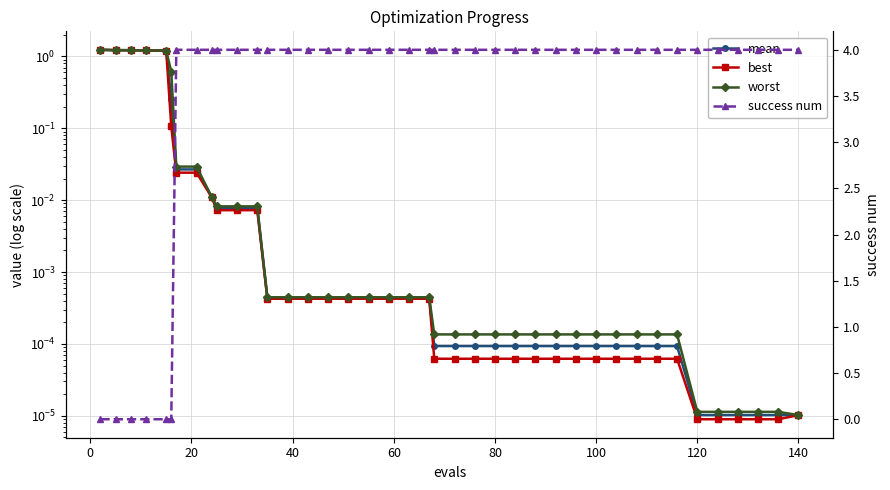

The value of success num at 160 is 1.4. True or false?

False